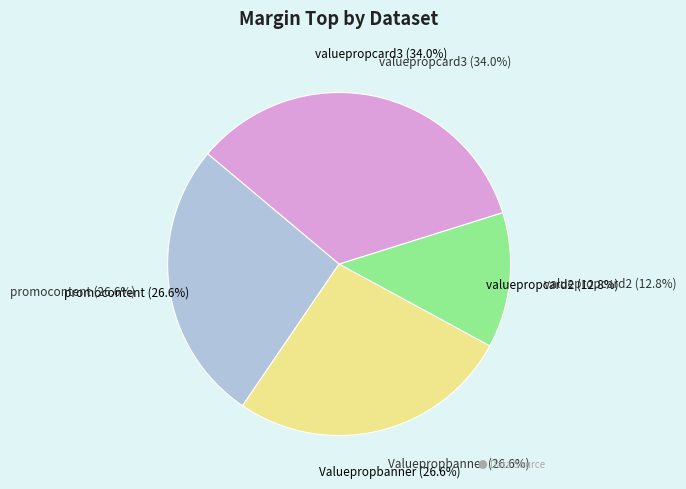

Which slice is the largest?

valuepropcard3